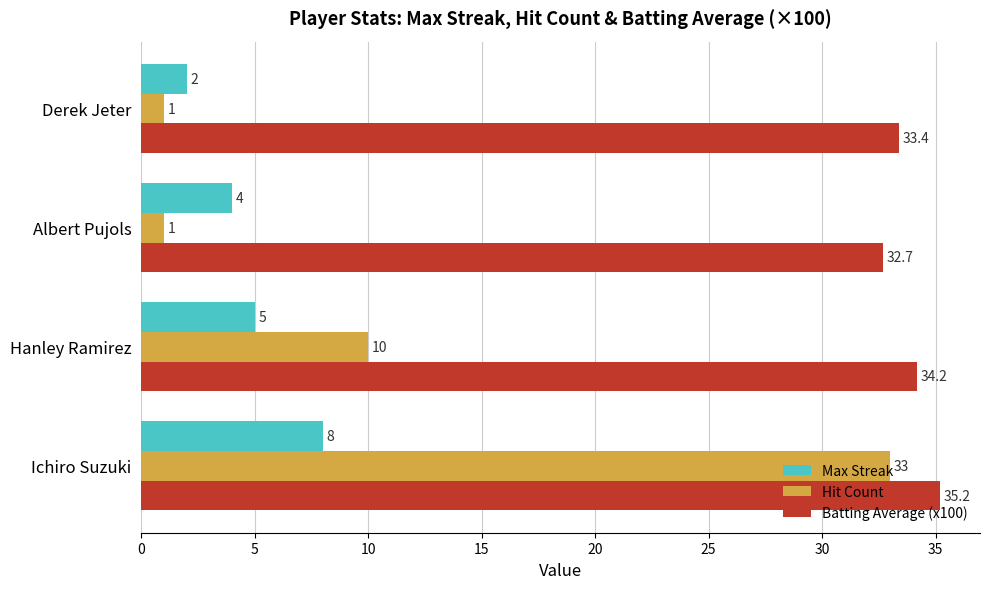

List the series in order of their peak value, highest first.

Batting Average (x100), Hit Count, Max Streak